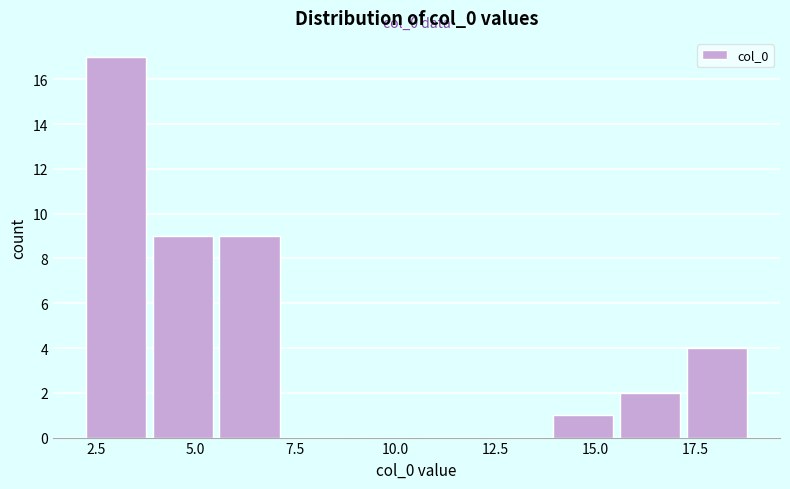

Read against the x-axis, roughly where is the centre of the tallest bar?

3.0